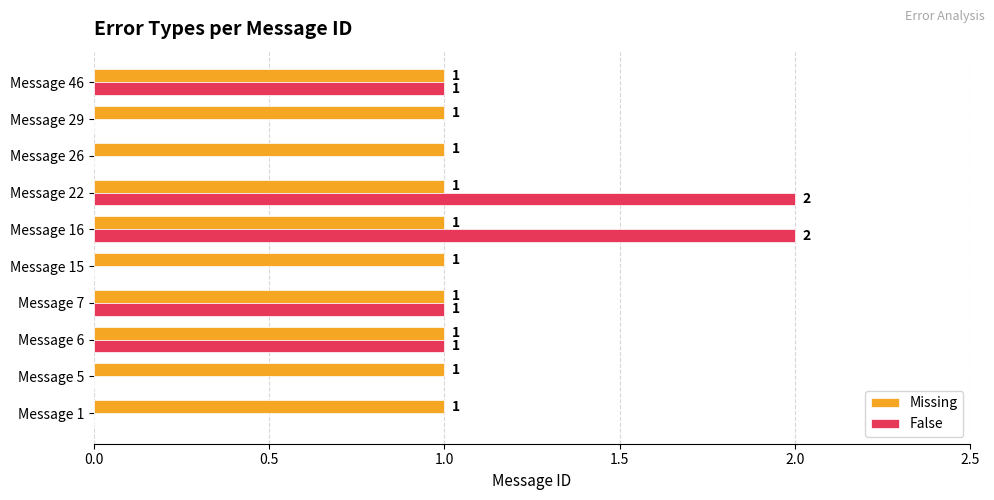

Count the False values in the range 0 to 1.

8